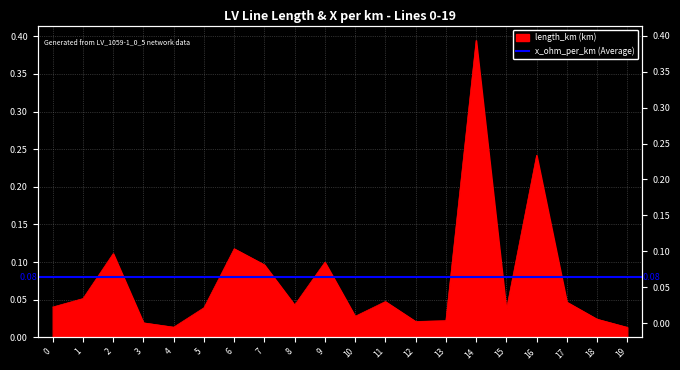

Rank the categories by value from lowest to highest.

19, 4, 3, 12, 13, 18, 10, 15, 5, 0, 8, 17, 11, 1, 7, 9, 2, 6, 16, 14